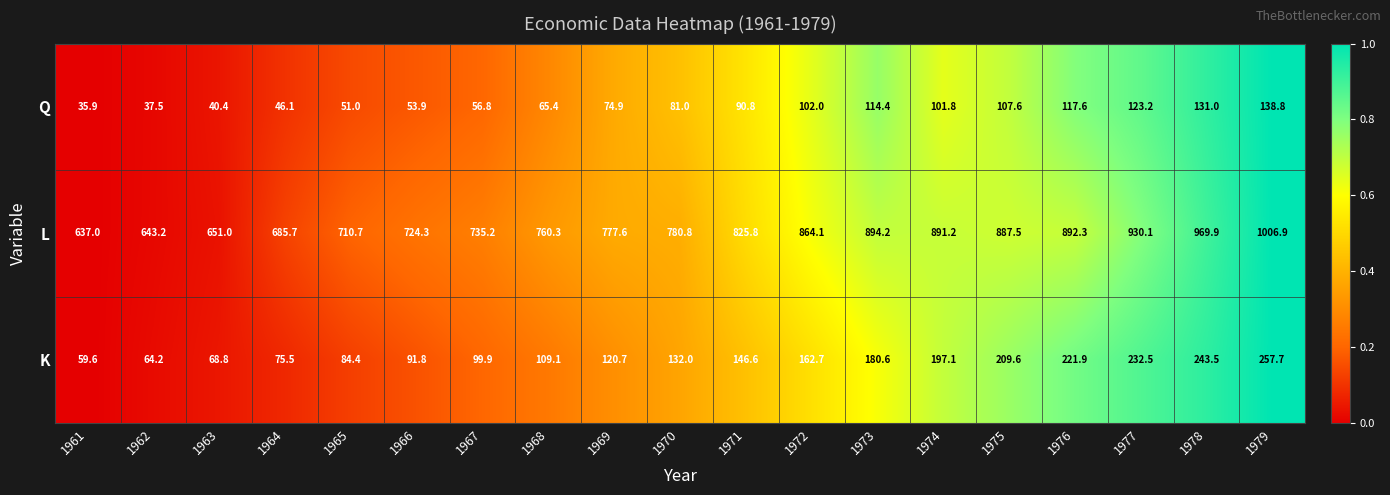

What is the sum of all L values?

15267.8